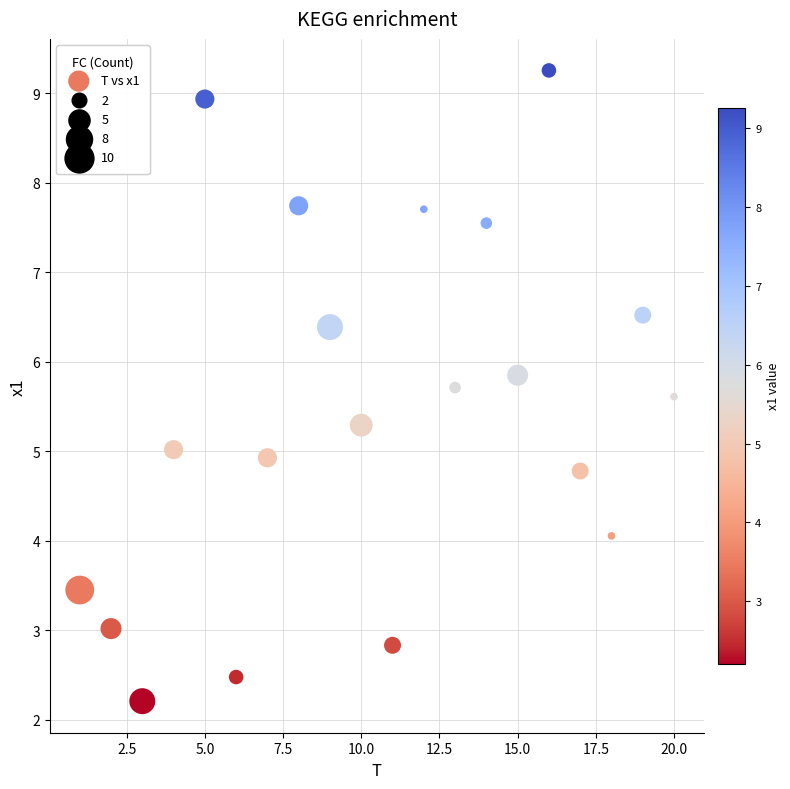

What is the range of X values (max minus min)?

19.0